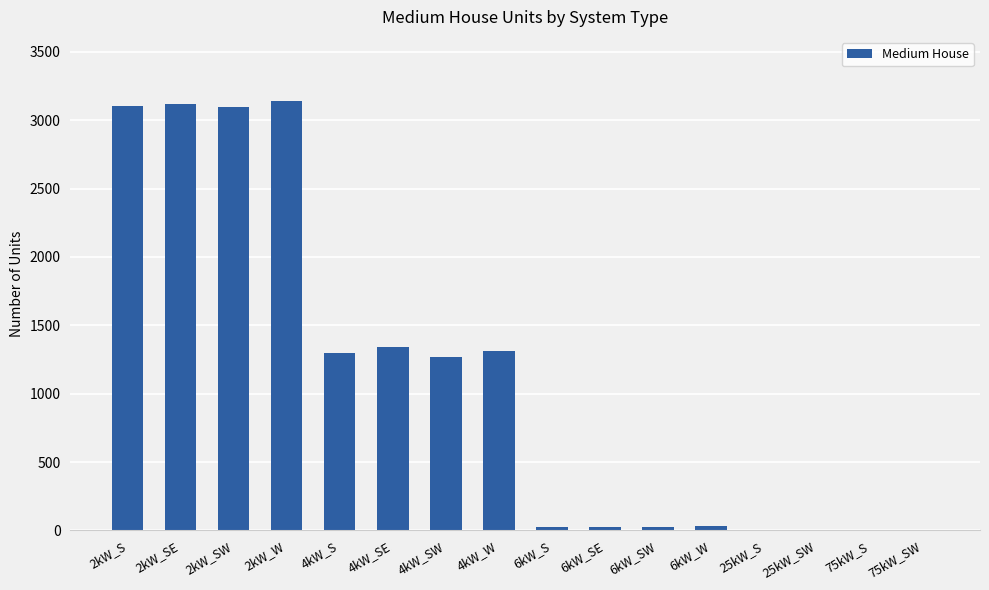

The value at 4kW_SE is 2273. True or false?

False